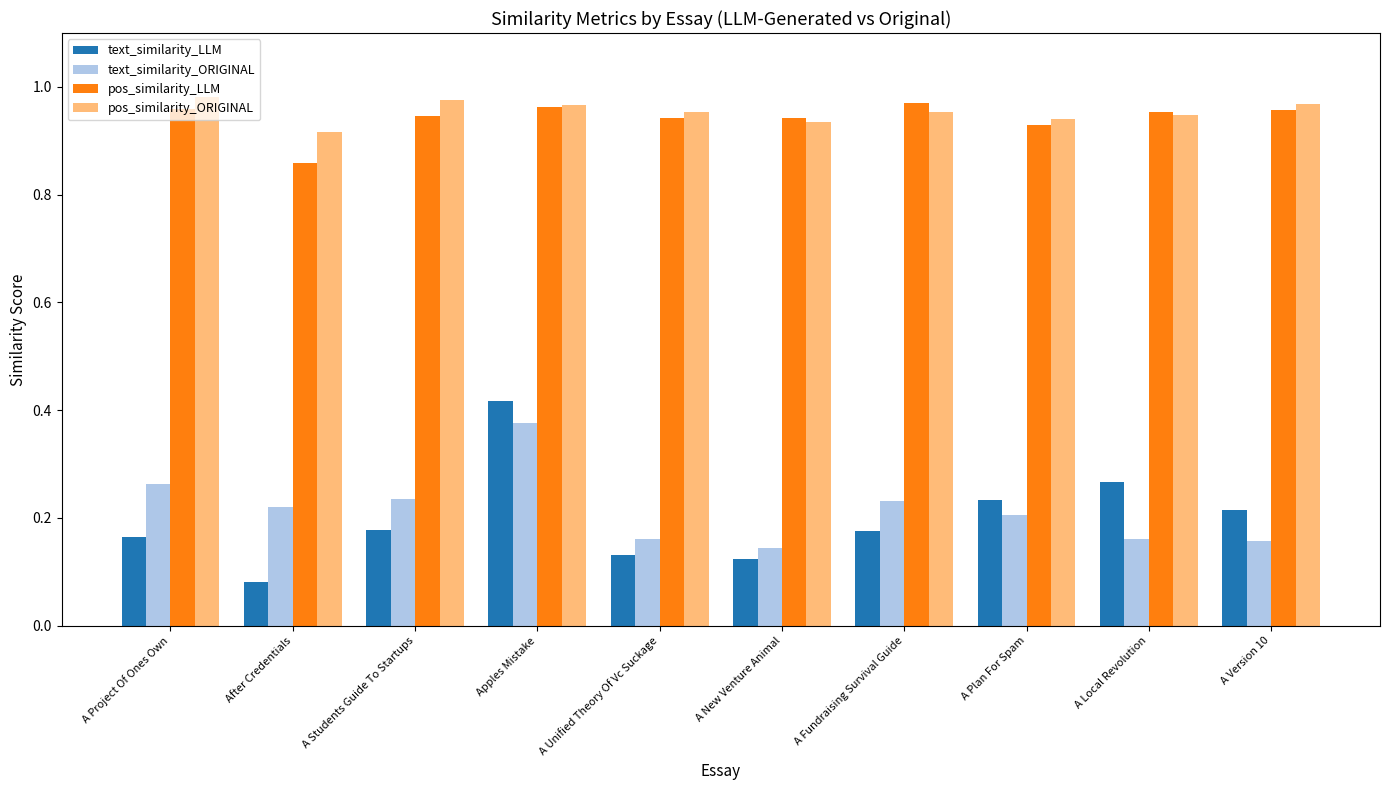

How many bars are there in each group?

4